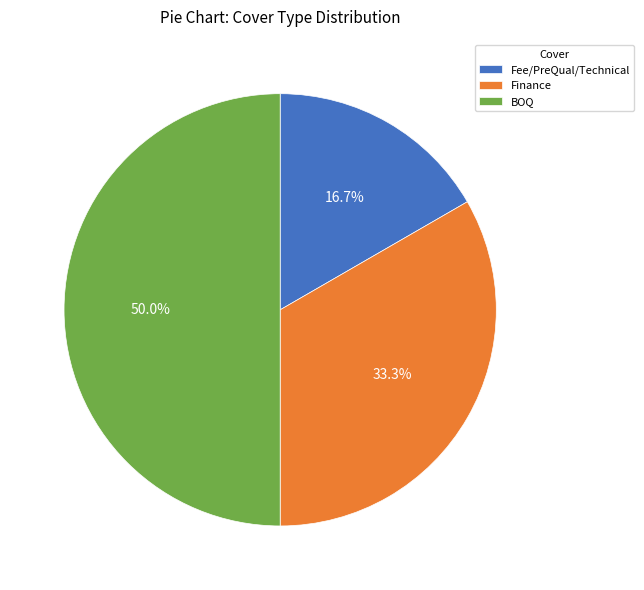

Is Fee/PreQual/Technical the majority of the pie?

No